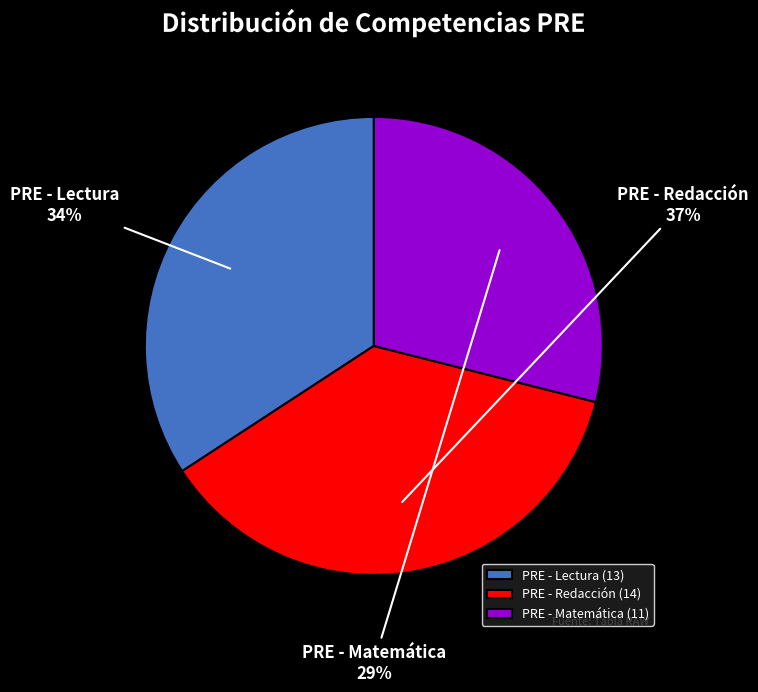

True or false: PRE - Lectura accounts for 34% of the total.

True